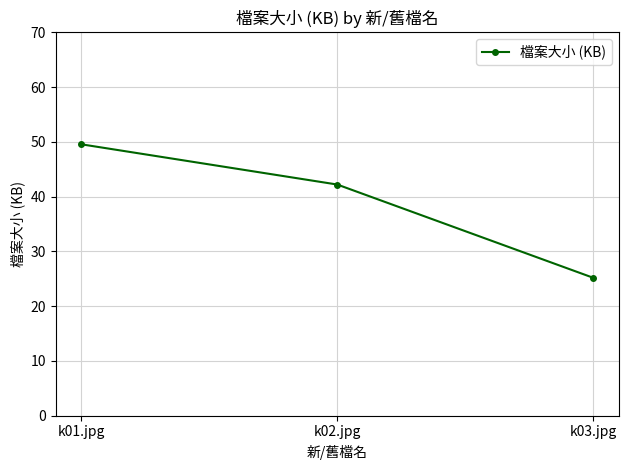

Does the chart have visible grid lines?

Yes